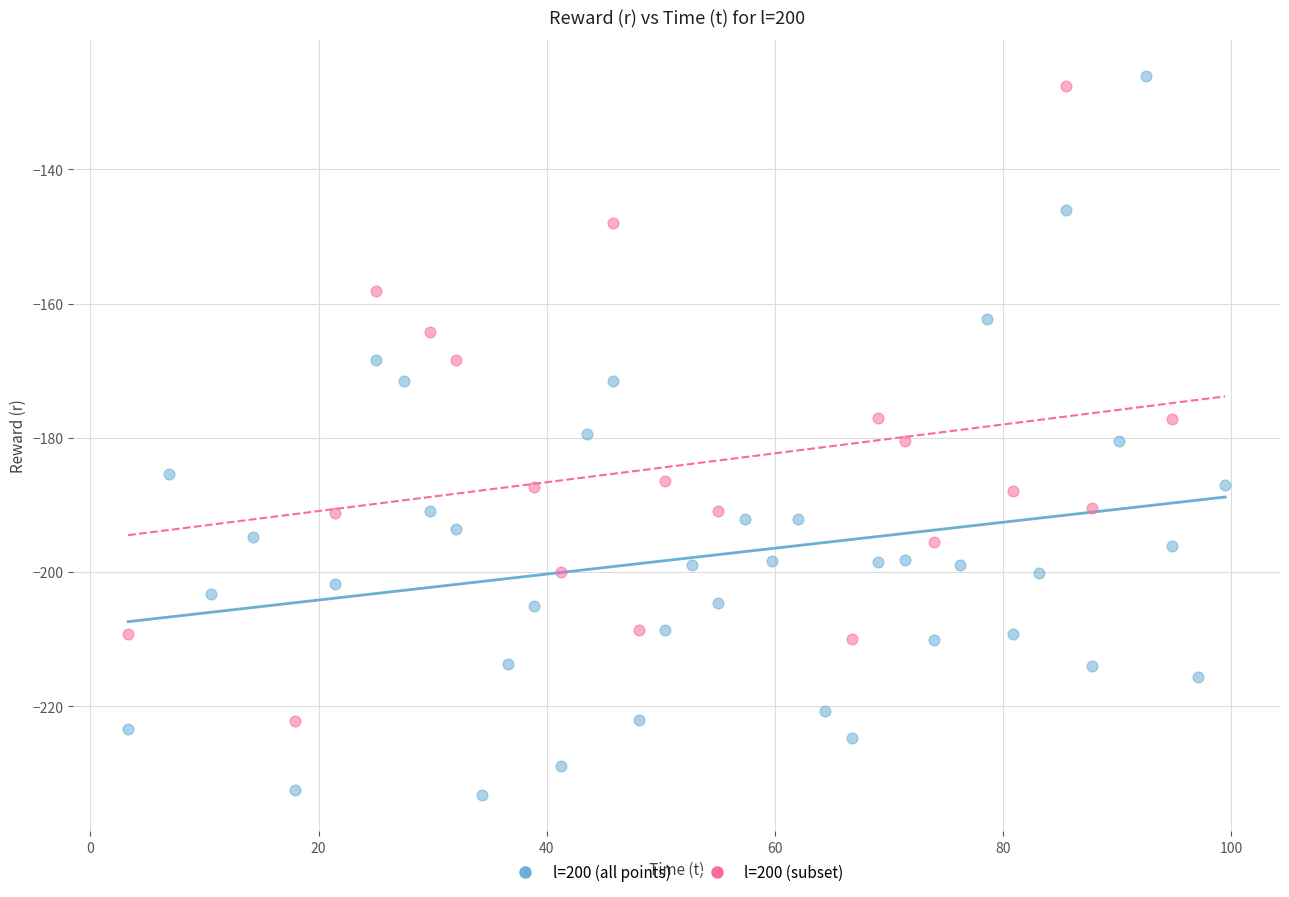

Which series has the largest Y range (max minus min)?

l=200 (all points)